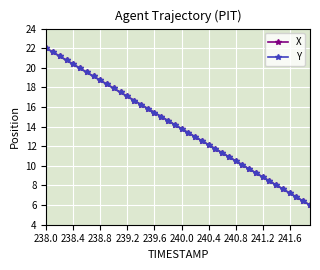

True or false: Y has more than 1 interior local peaks.

False